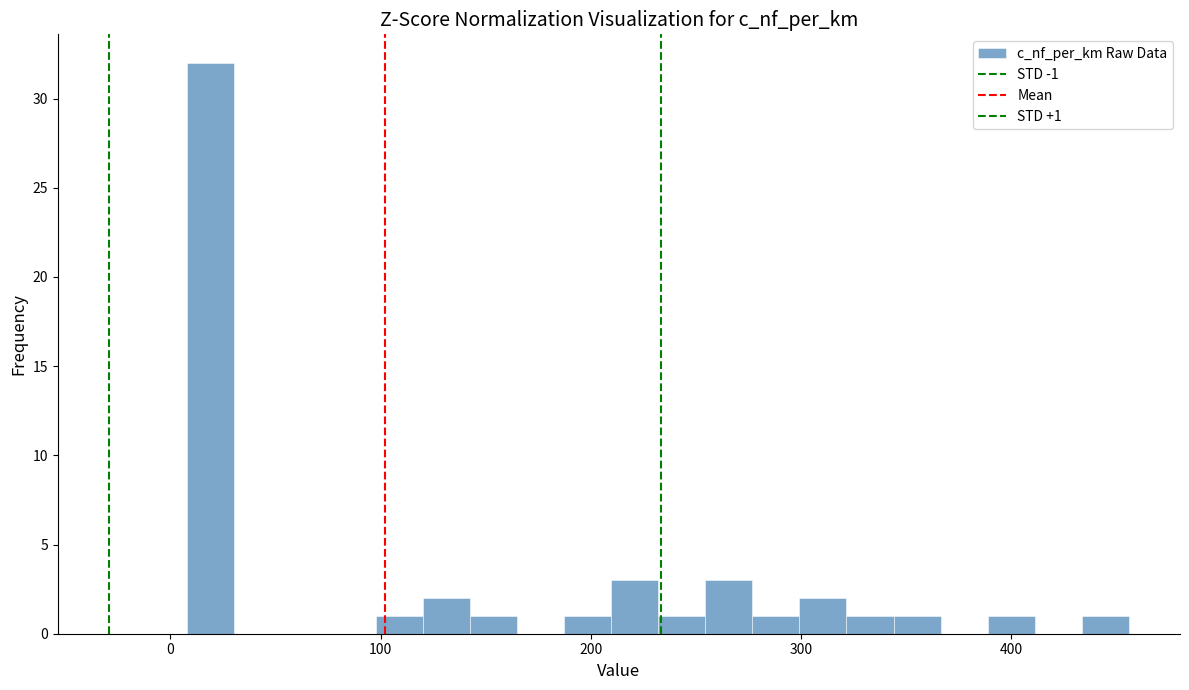

Around what value on the x-axis is the tallest bar? Give the approximate position of its centre, as read against the axis.

20